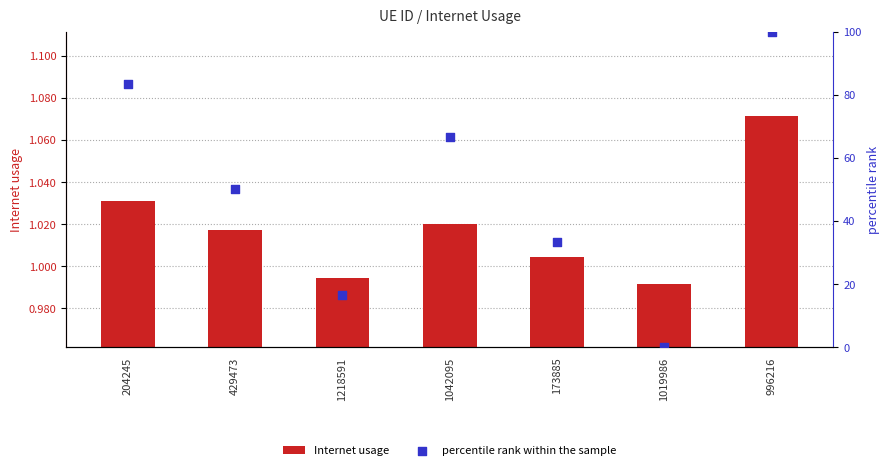

Which series contains the highest Y value?

percentile rank within the sample